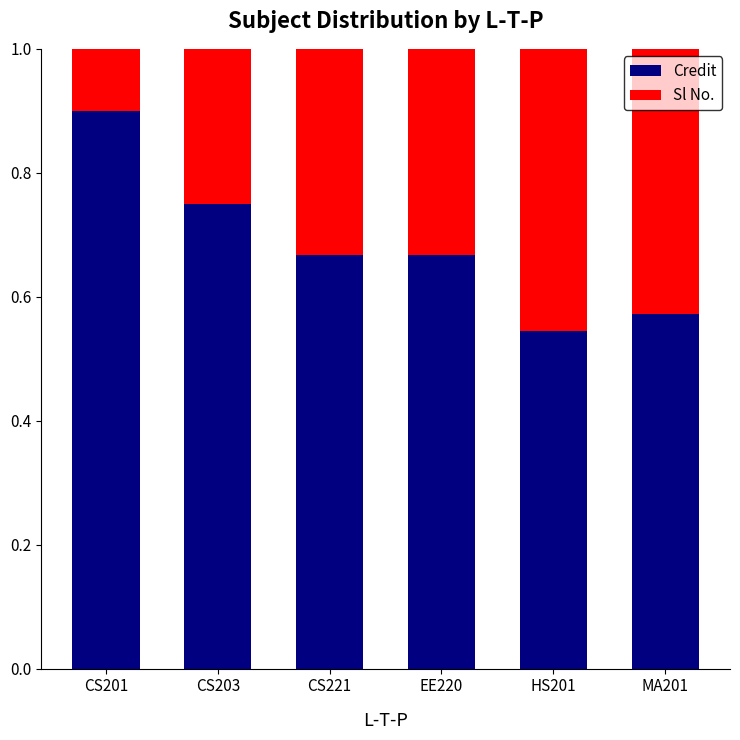

True or false: Credit has a value of 0.9 at CS221.

False